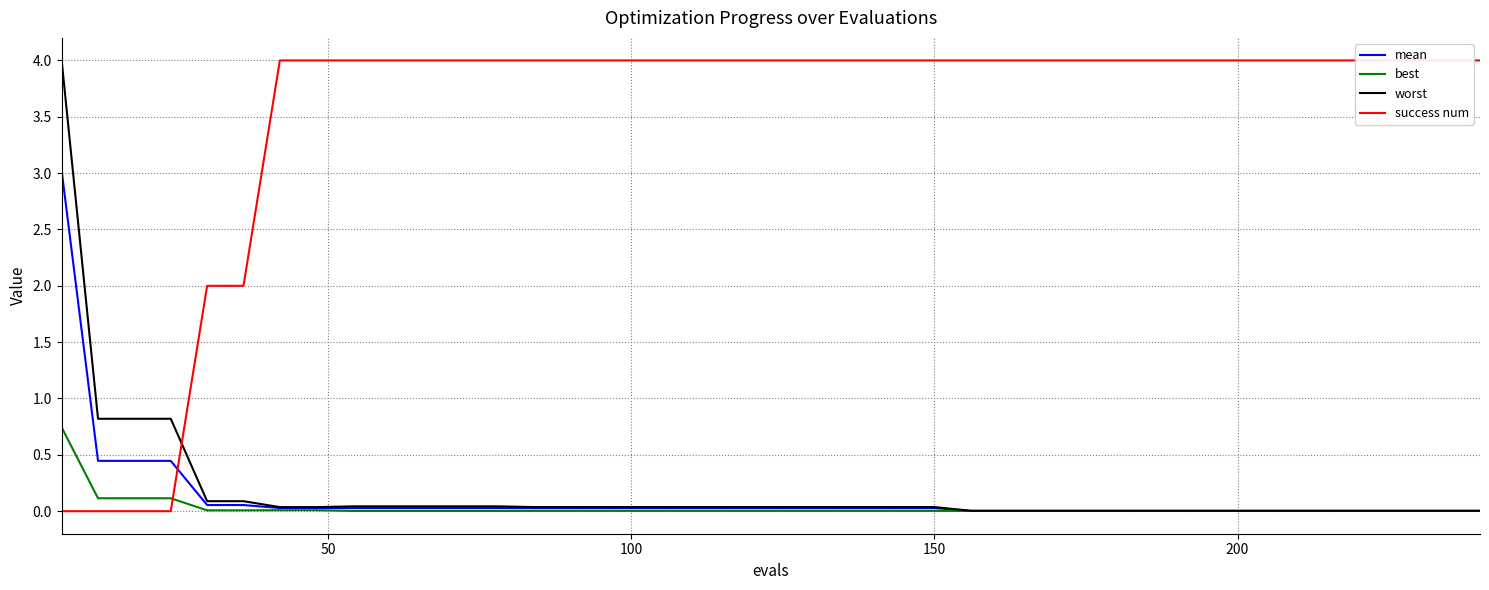

What are all the series names shown in the legend?

mean, best, worst, success num